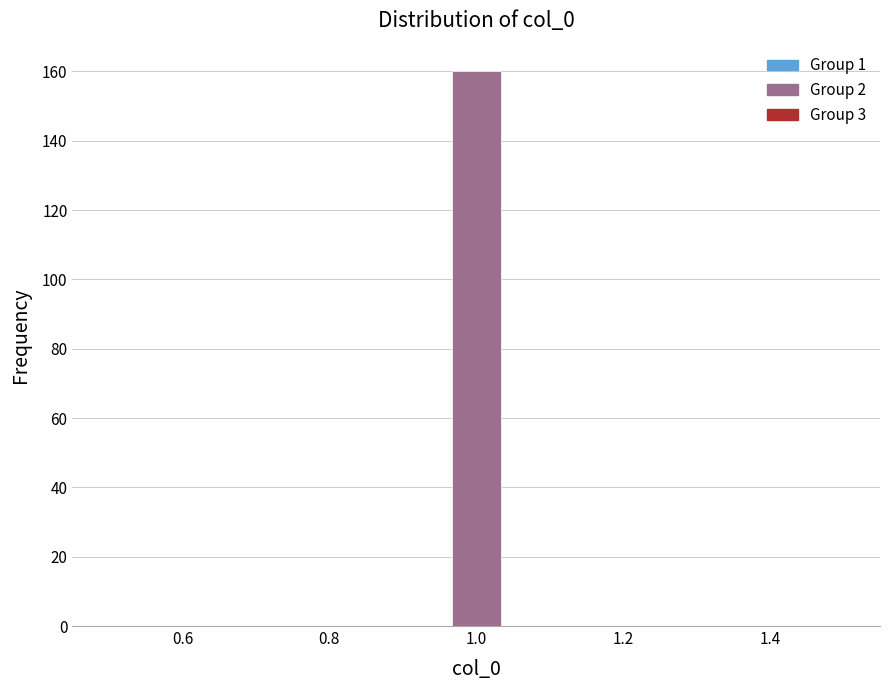

Read against the x-axis, roughly where is the centre of the tallest bar?

1.00